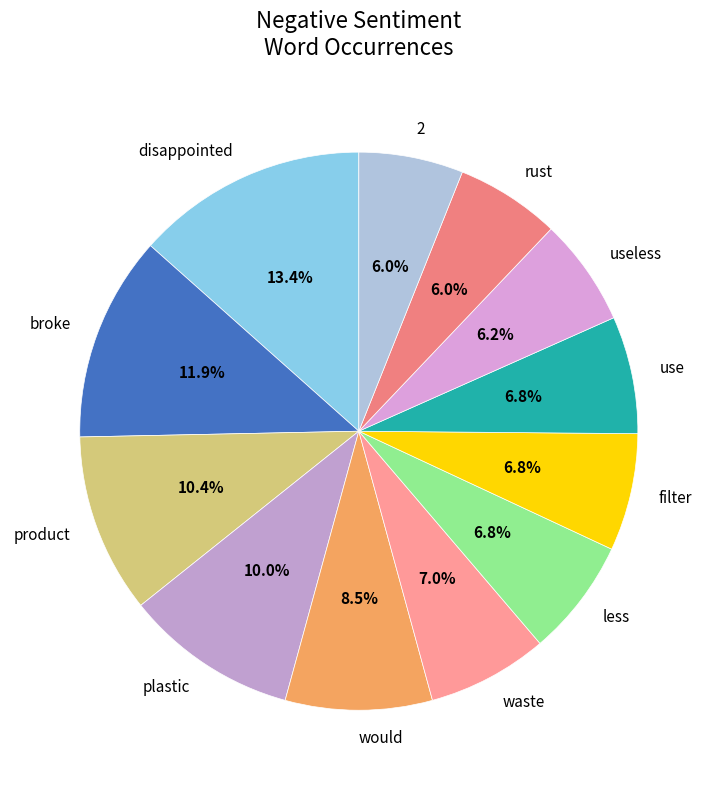

Does any single category account for the majority?

No